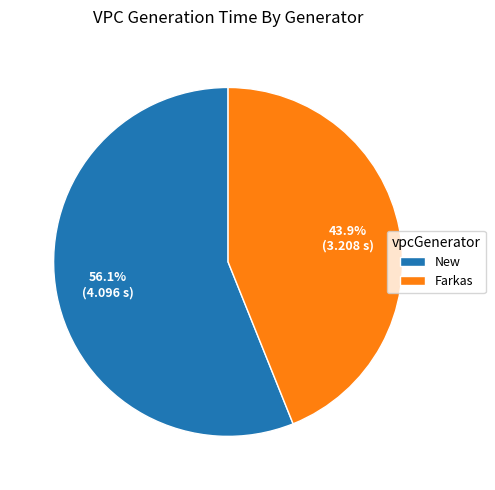

How many segments does this pie chart have?

2